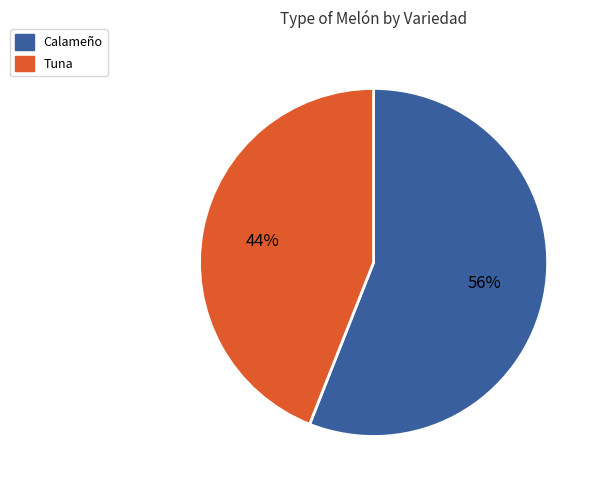

To the nearest percent, what percentage of the pie is Tuna?

44%